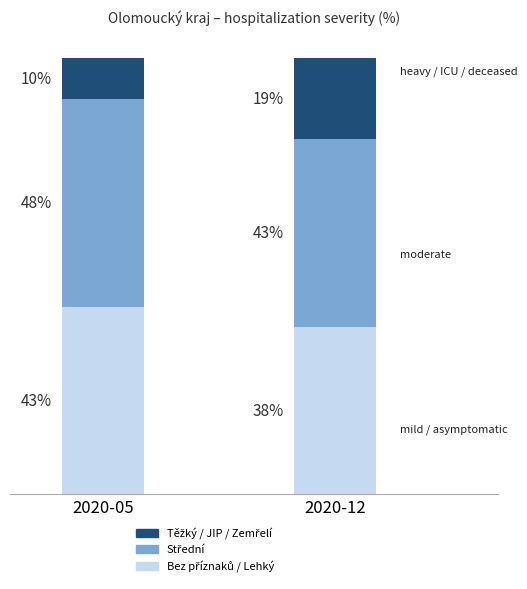

True or false: Střední has a value of 23.5 at 2020-12.

False